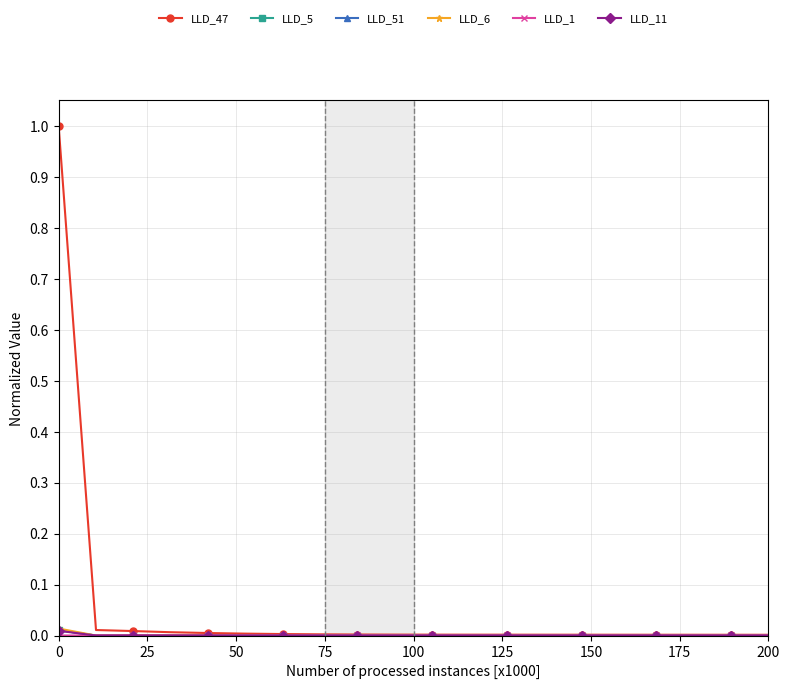

Which series has the widest spread of values?

LLD_47